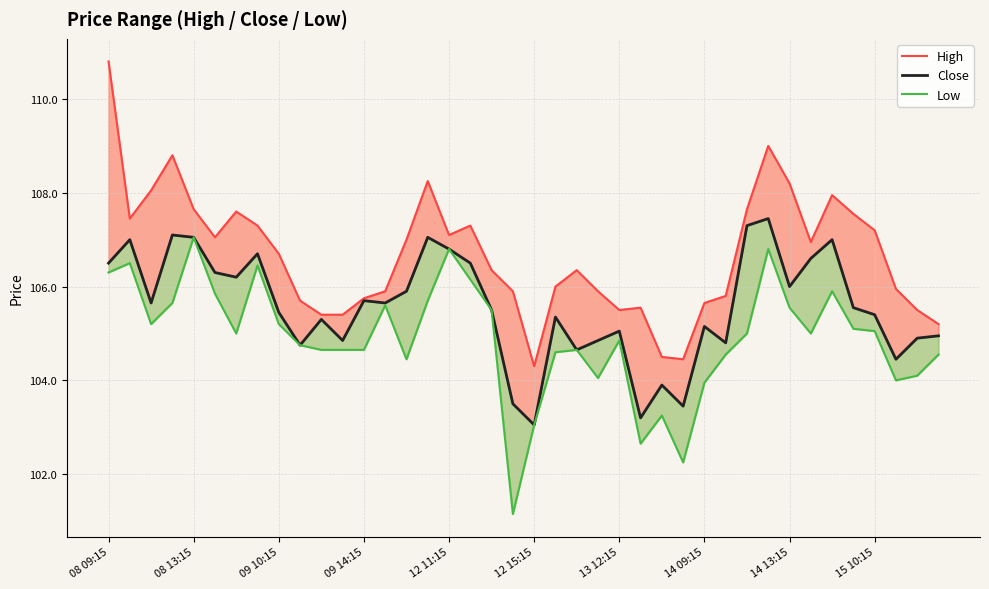

List the series in order of their peak value, lowest first.

Low, Close, High